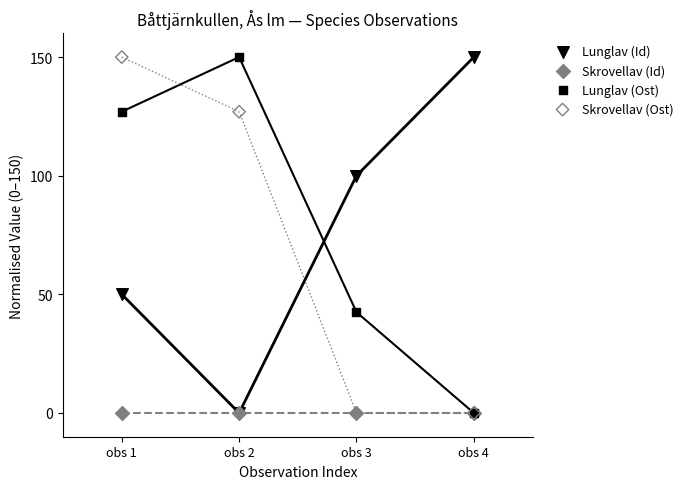

What are all the series names shown in the legend?

Lunglav (Id), Skrovellav (Id), Lunglav (Ost), Skrovellav (Ost)